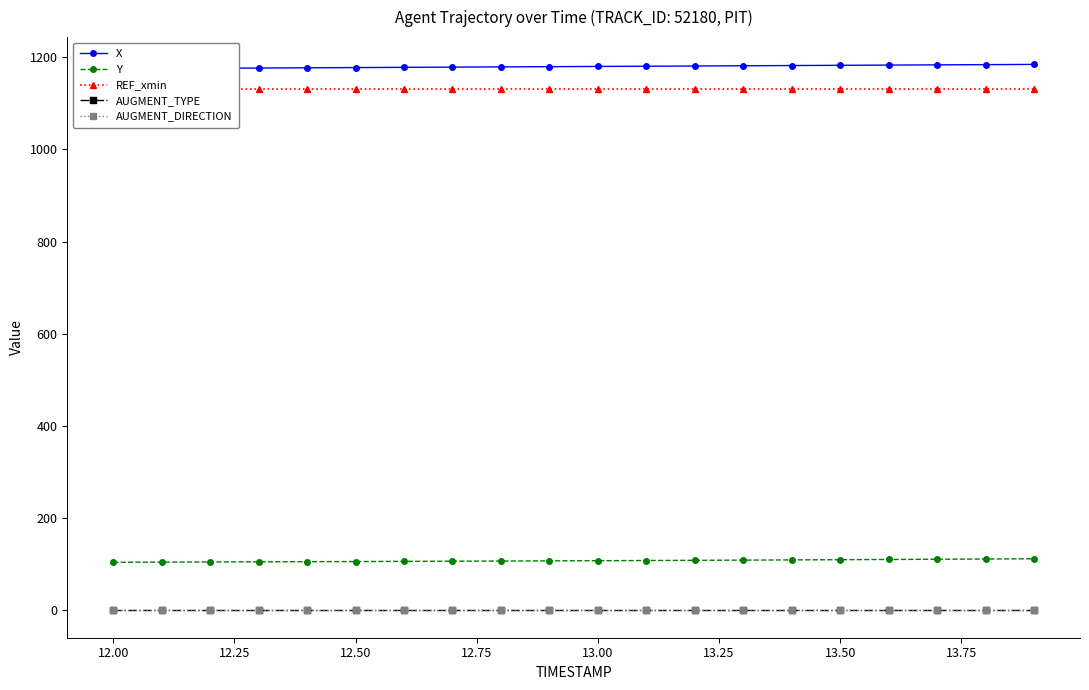

What is the difference between the second highest and second lowest values in the Y series?

6.8